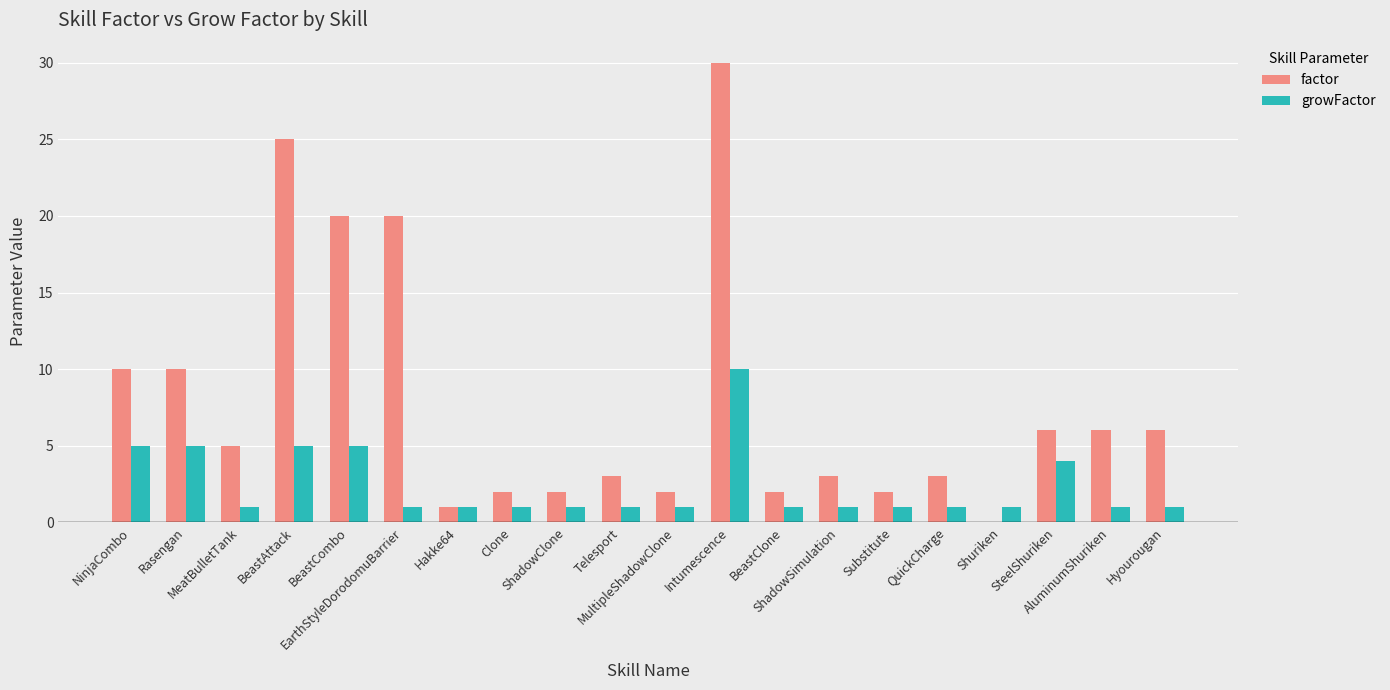

Which series has the largest total across all categories?

factor